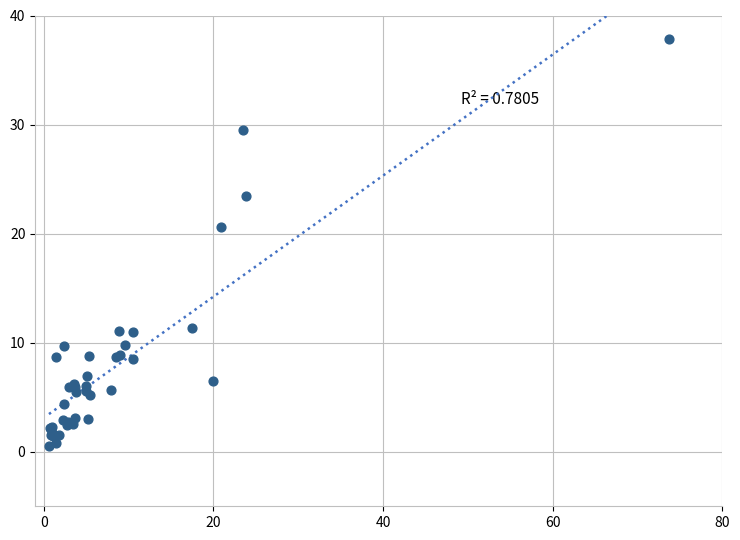

What Y value in the scatter plot is closest to 19?

20.6